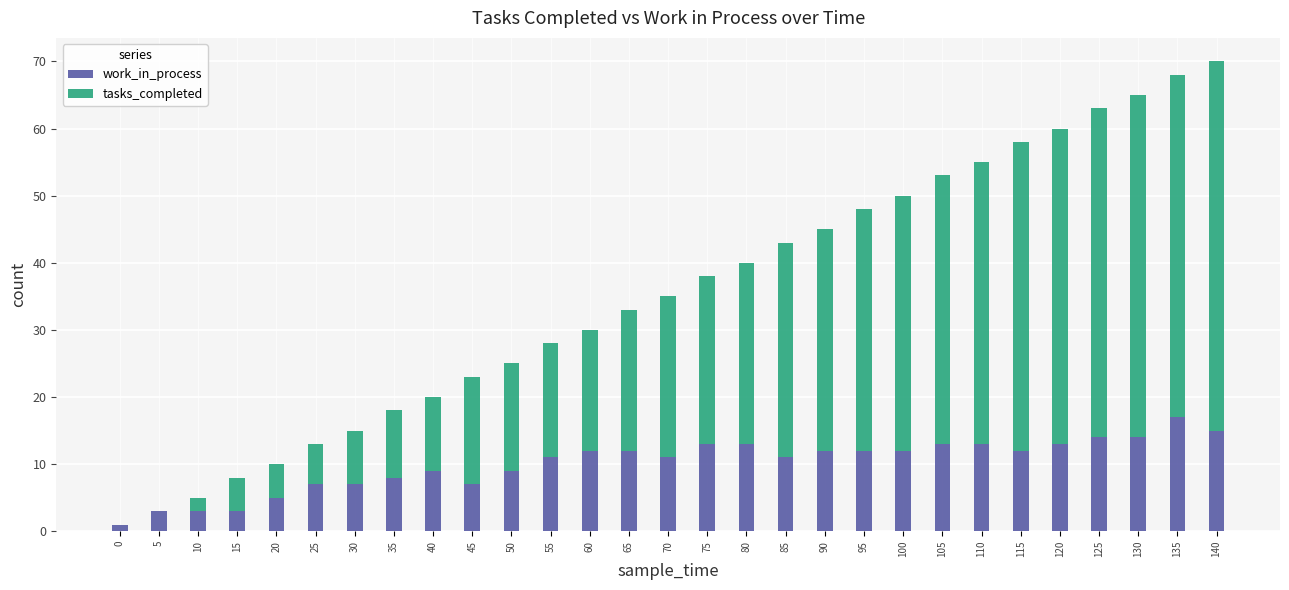

At which category is the sum across all series the highest?

140